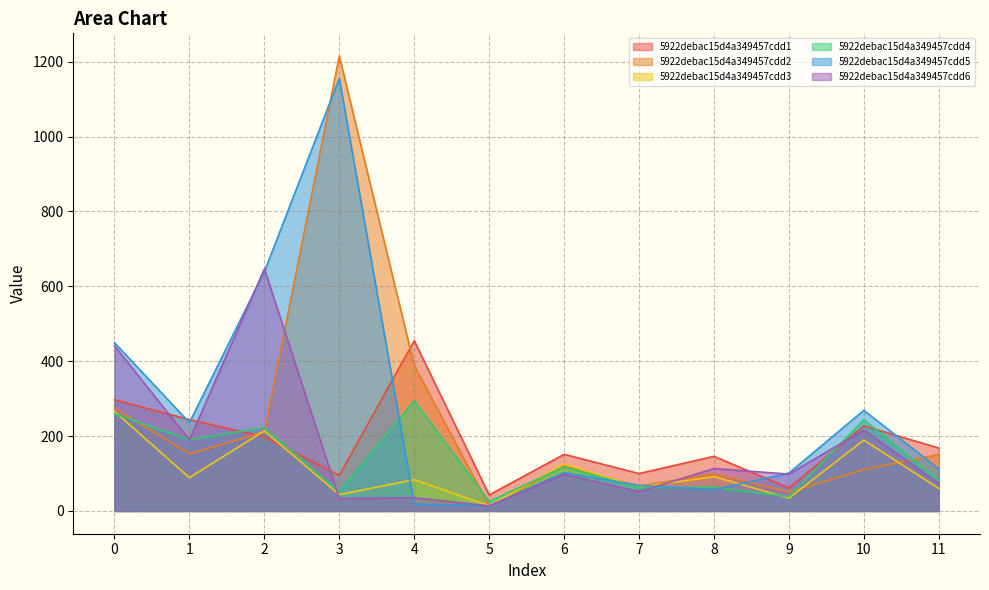

What is the sum of the 5922debac15d4a349457cdd1 values at 8 and 0?

443.1